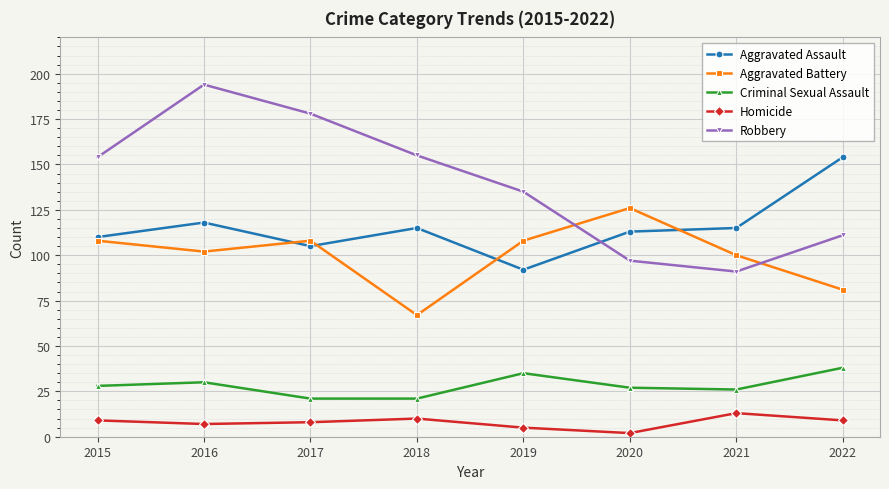

True or false: Homicide and Robbery intersect in this chart.

False